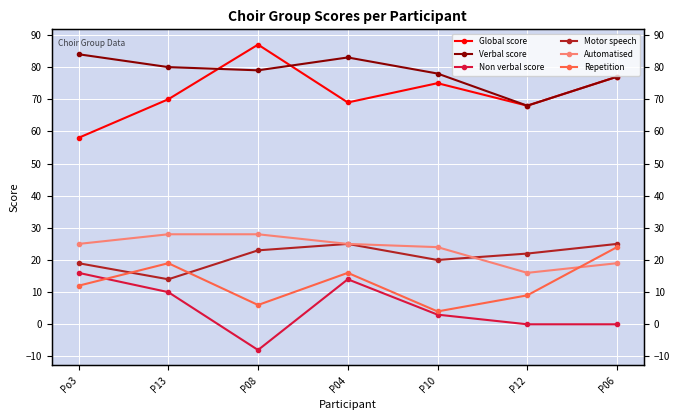

What value does the Verbal score series have at P12?

68